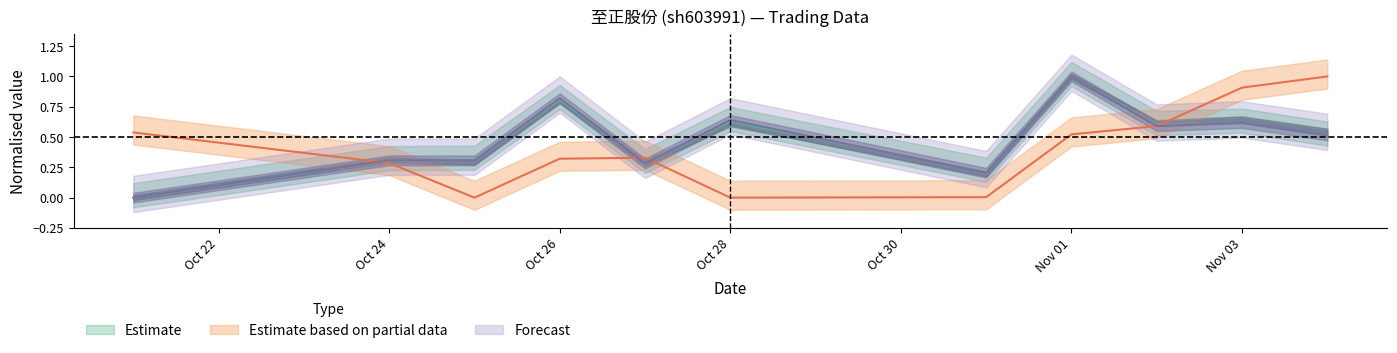

The value of volume at Nov 01 is 1.0. True or false?

True